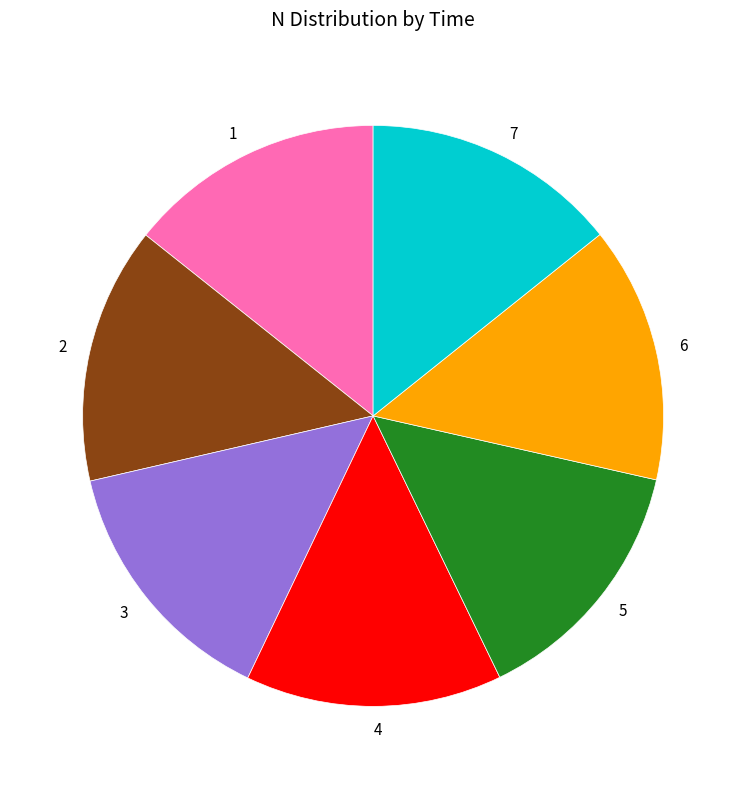

Does any single category account for the majority?

No